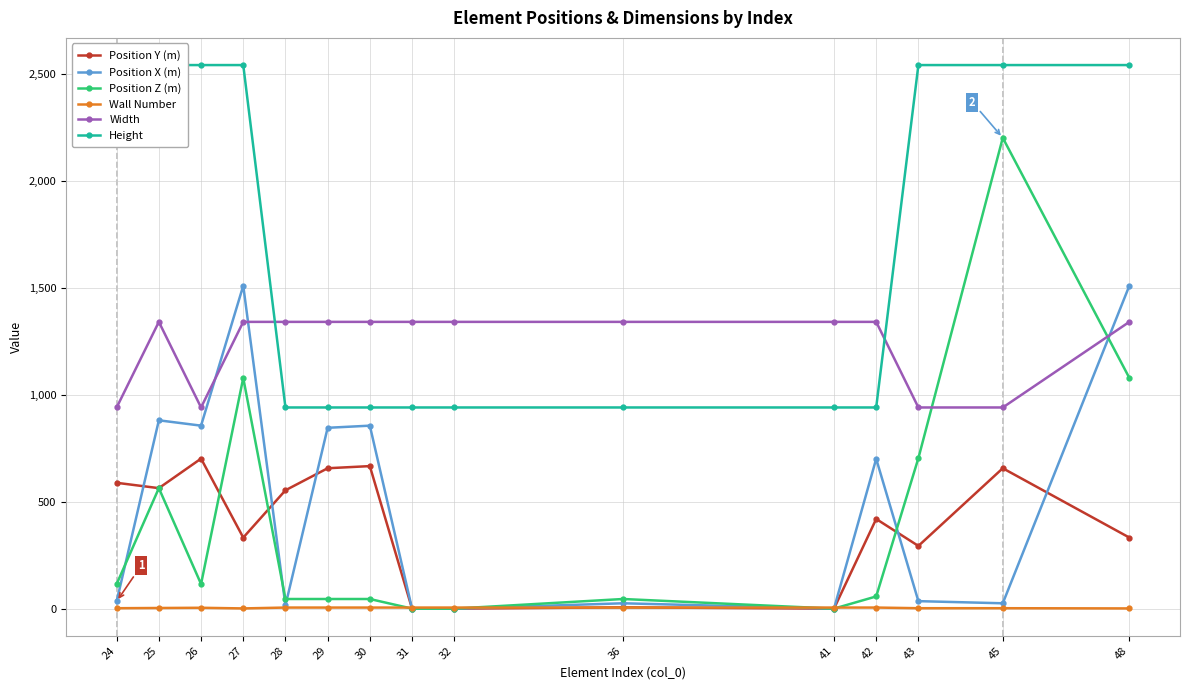

What is the total value across all series at 27?

6800